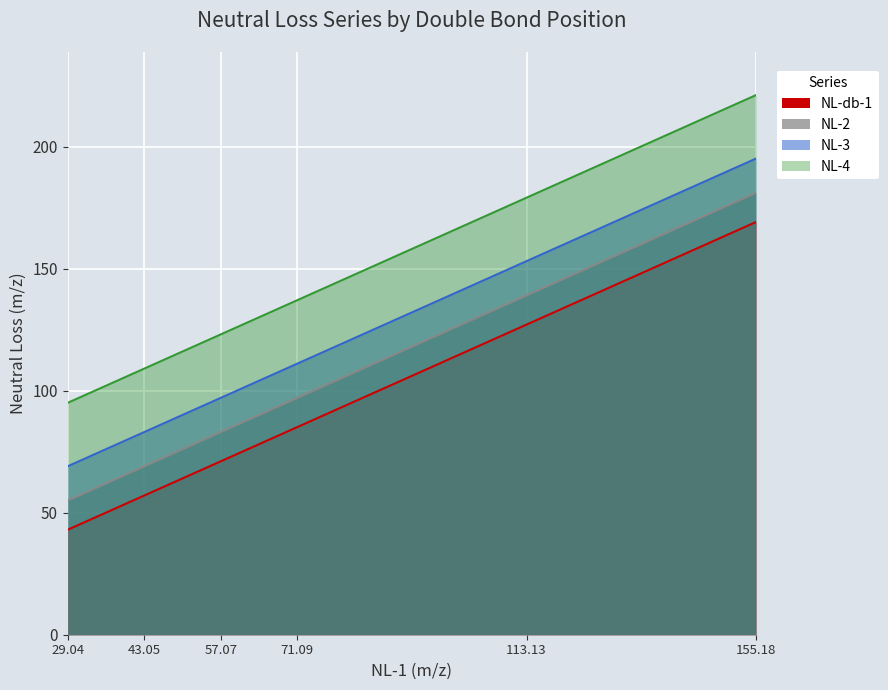

True or false: NL-4 and NL-2 cross at least once.

False